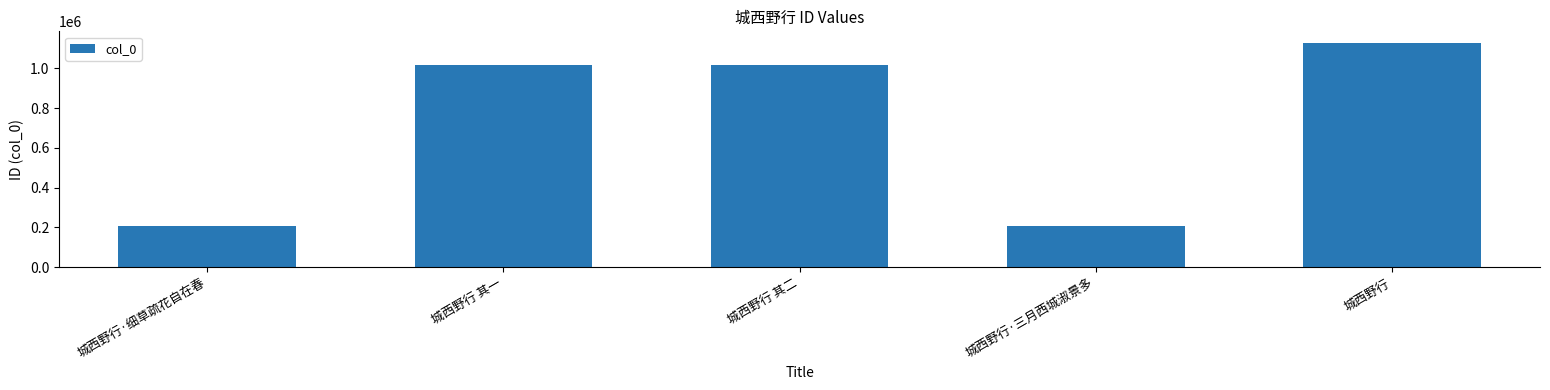

Are the bars horizontal?

No